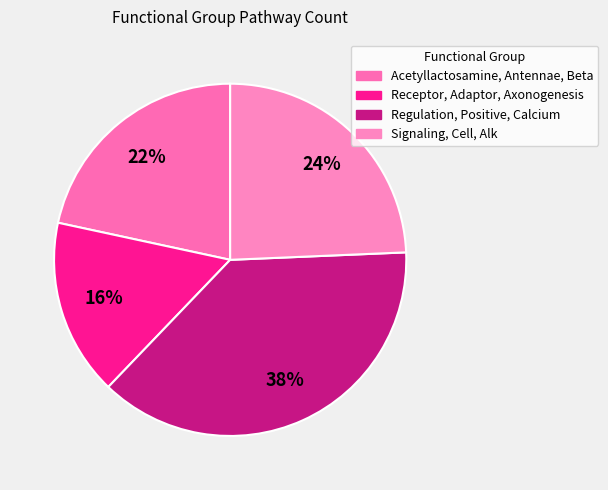

The Acetyllactosamine, Antennae, Beta slice represents 11% of the pie. True or false?

False